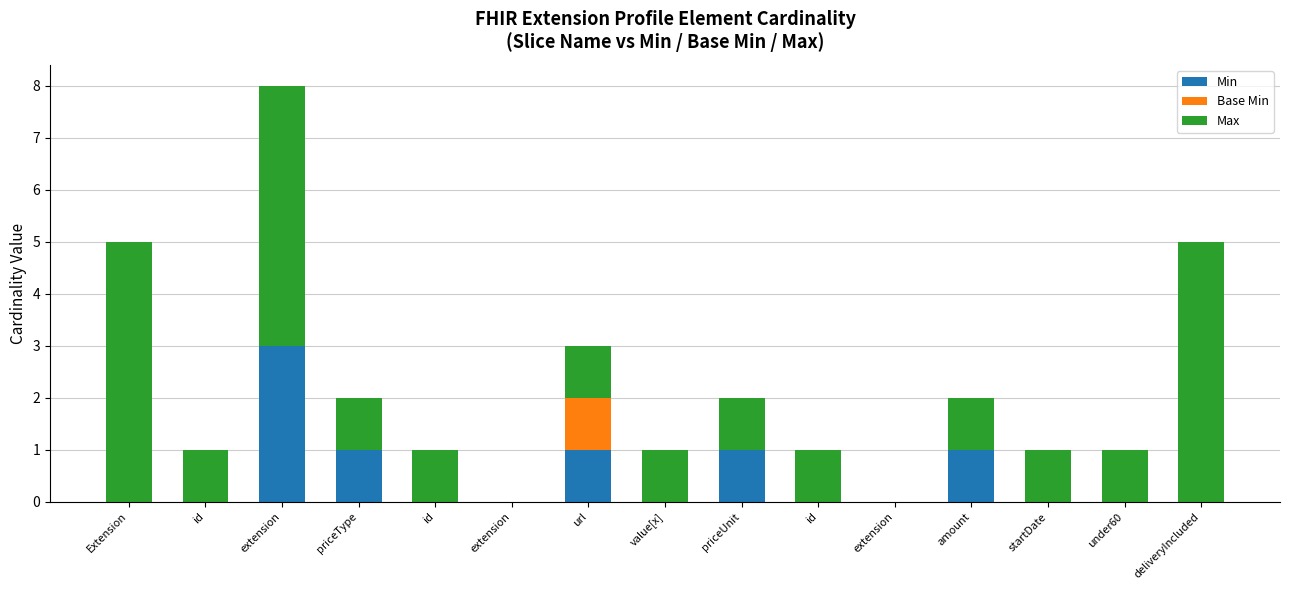

What is the sum of all Max values?

25